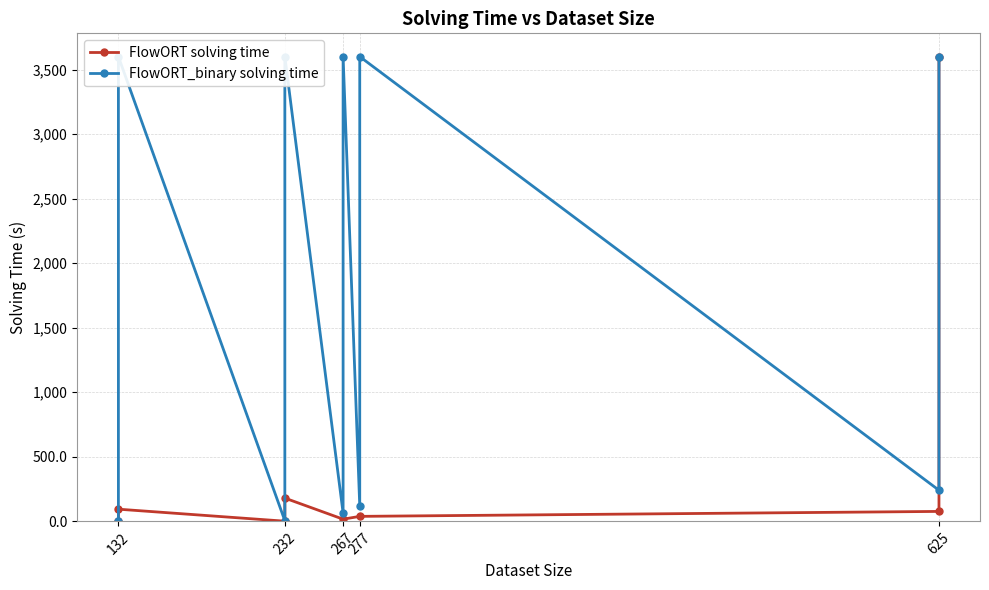

At which label does FlowORT_binary solving time first exceed 241?

132